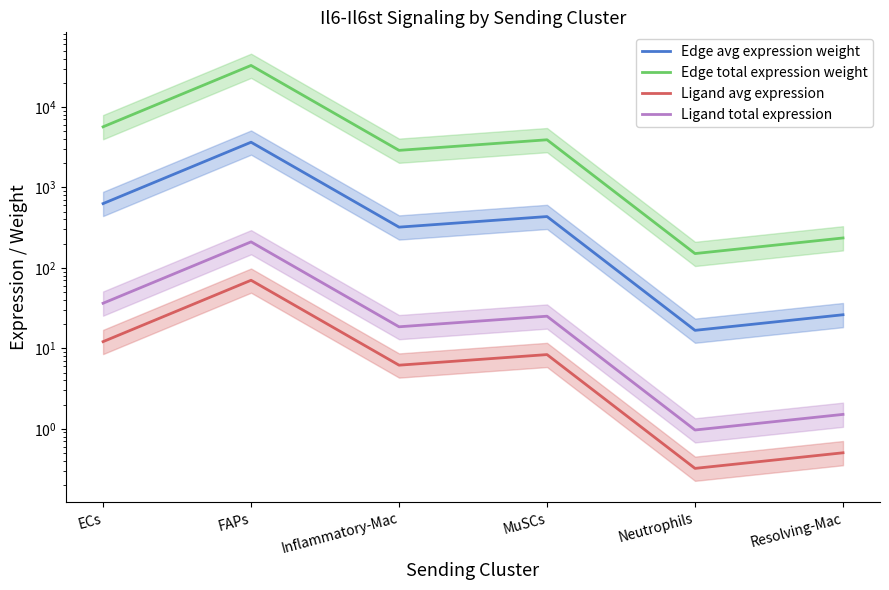

What is the lowest value of the Edge total expression weight series?

150.6